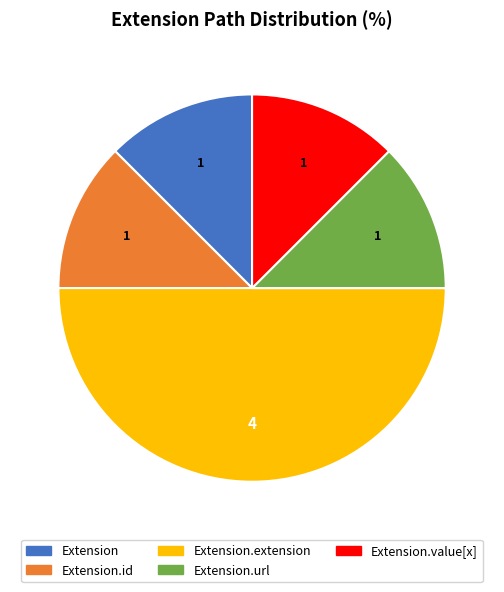

Rank the categories by value from highest to lowest.

Extension.extension, Extension, Extension.id, Extension.url, Extension.value[x]